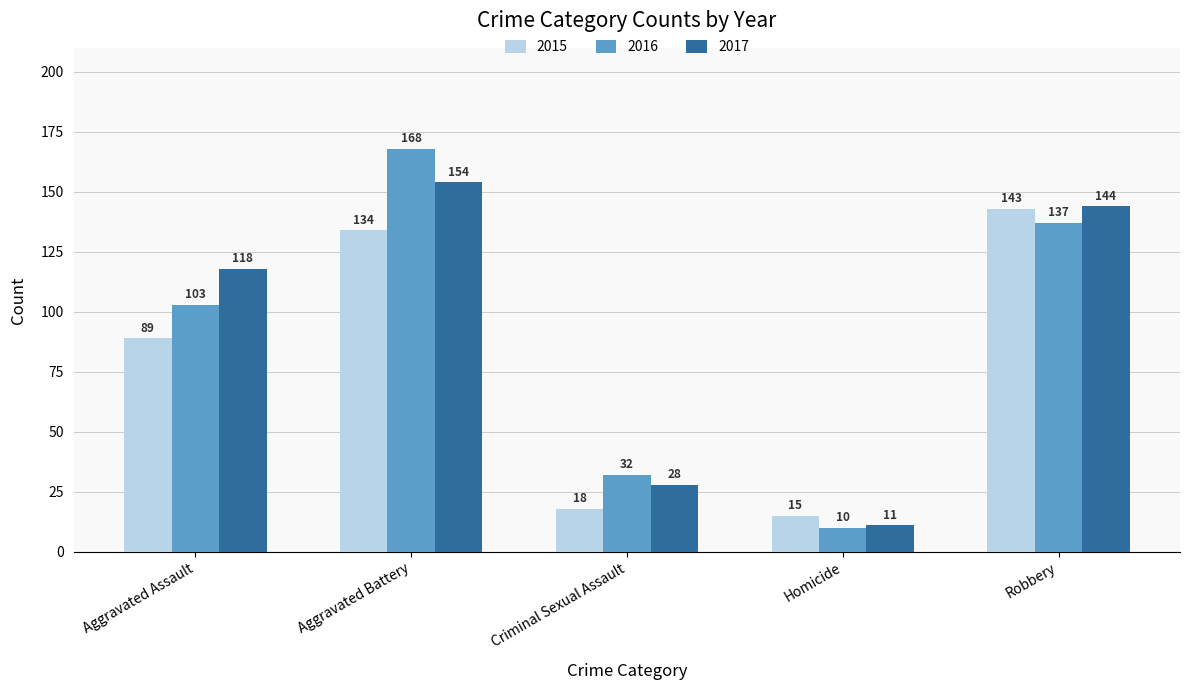

List the series in order of their peak value, highest first.

2016, 2017, 2015